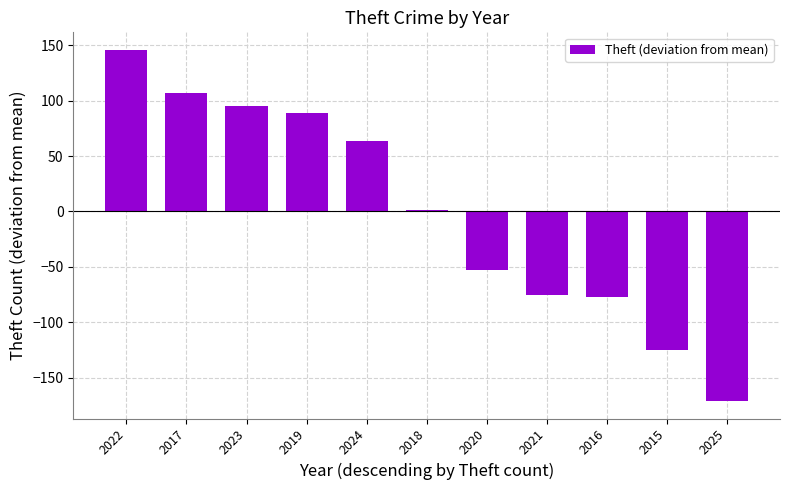

Count the number of categories in the chart.

11